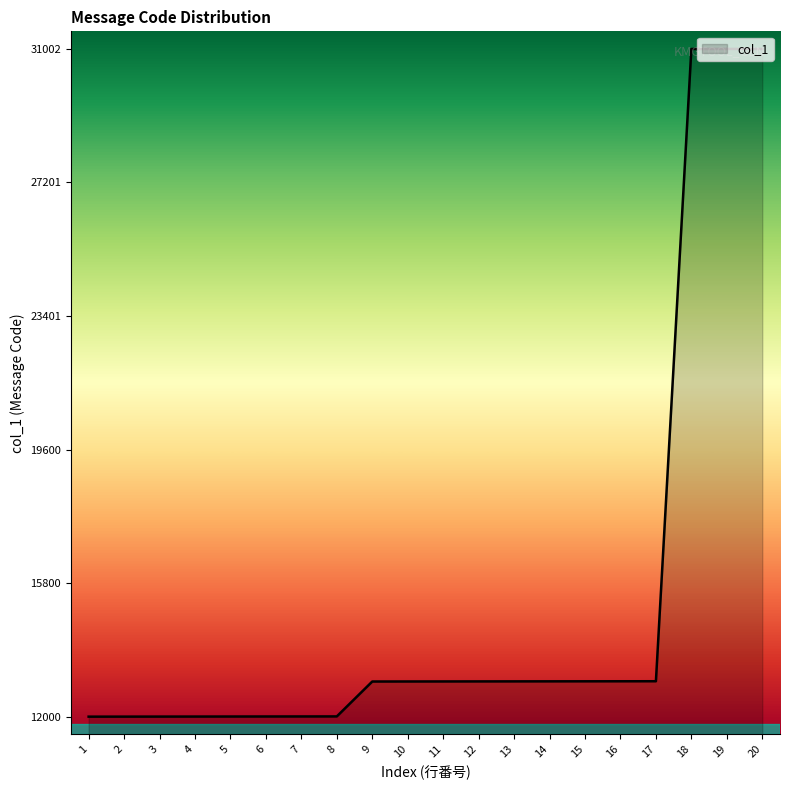

The chart shows a value of 21127 at 6. True or false?

False